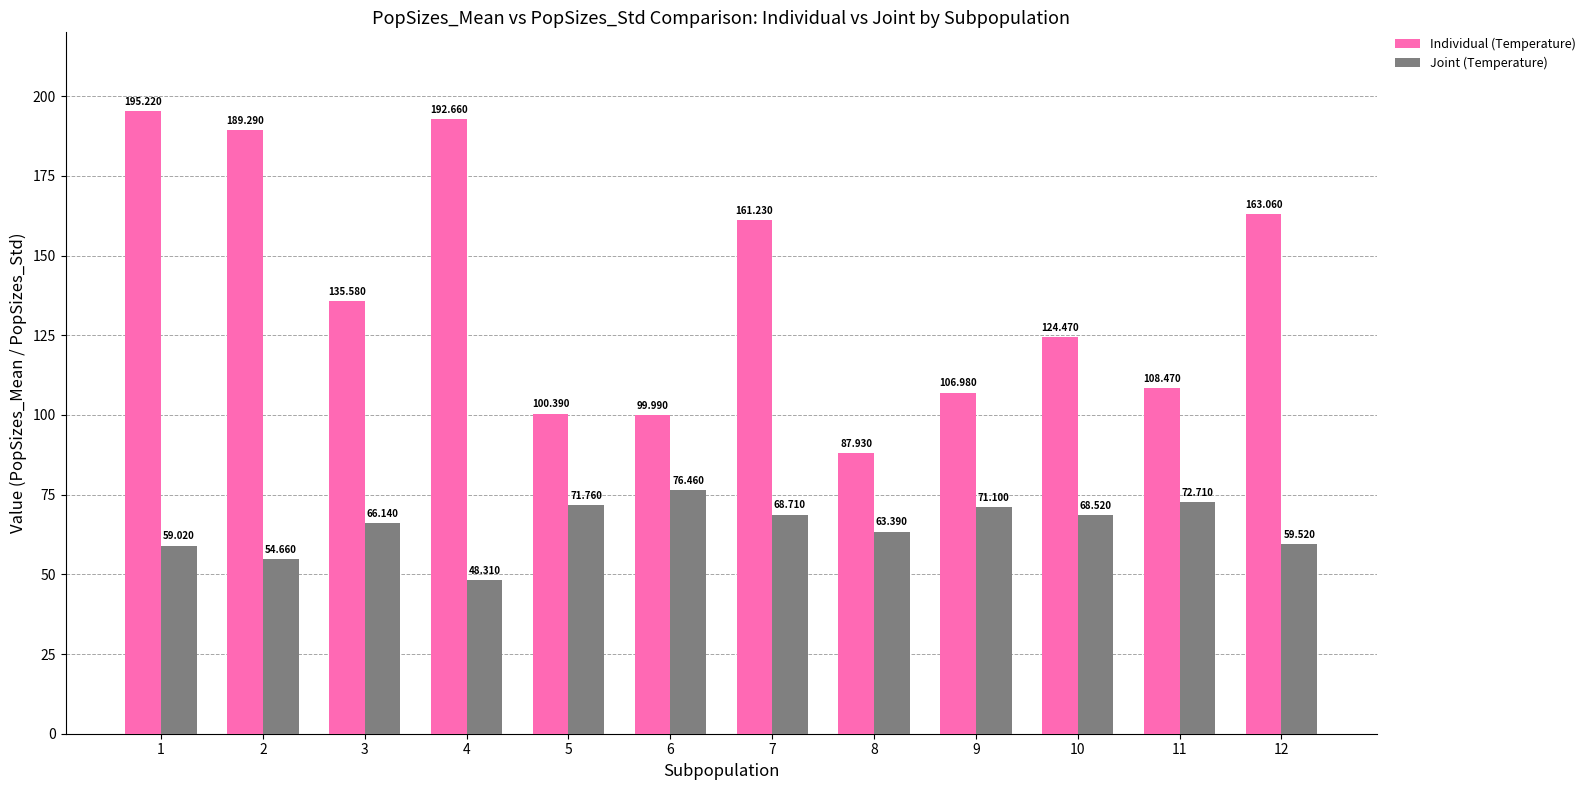

Reading right to left, extract all data points from this chart.

Individual (Temperature): 12=163.1	11=108.5	10=124.5	9=107.0	8=87.9	7=161.2	6=100.0	5=100.4	4=192.7	3=135.6	2=189.3	1=195.2
Joint (Temperature): 12=59.5	11=72.7	10=68.5	9=71.1	8=63.4	7=68.7	6=76.5	5=71.8	4=48.3	3=66.1	2=54.7	1=59.0